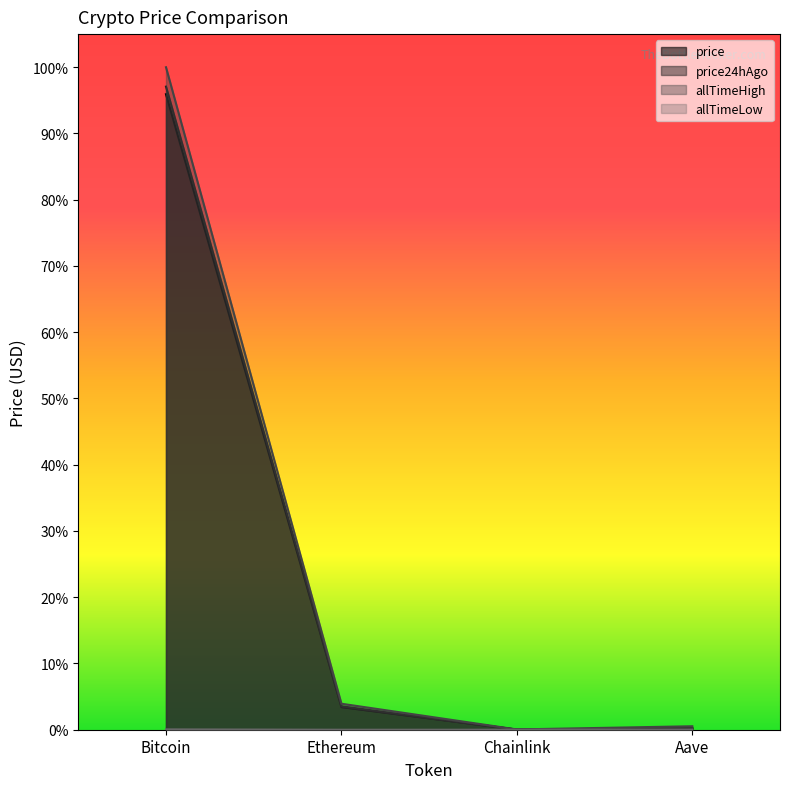

True or false: allTimeLow and price intersect in this chart.

False